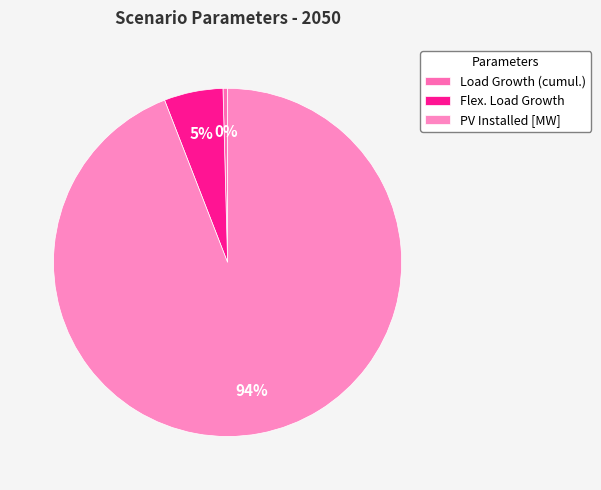

What is the change in value from Load Growth (cumul.) to Flex. Load Growth?

+16.1